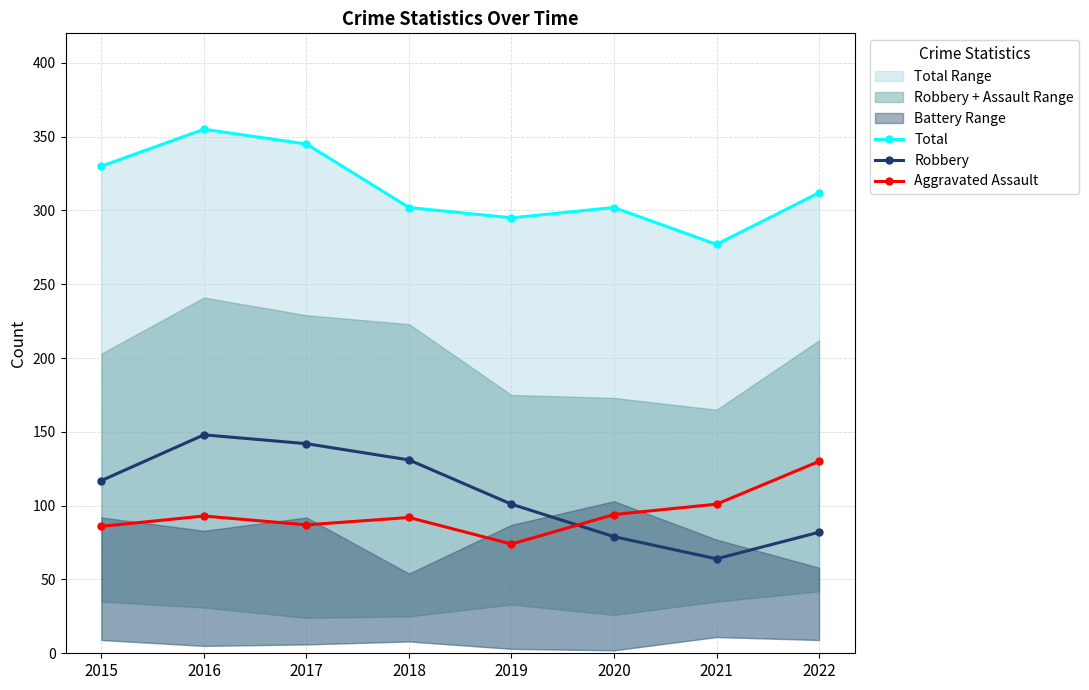

How many lines are shown in the chart?

3